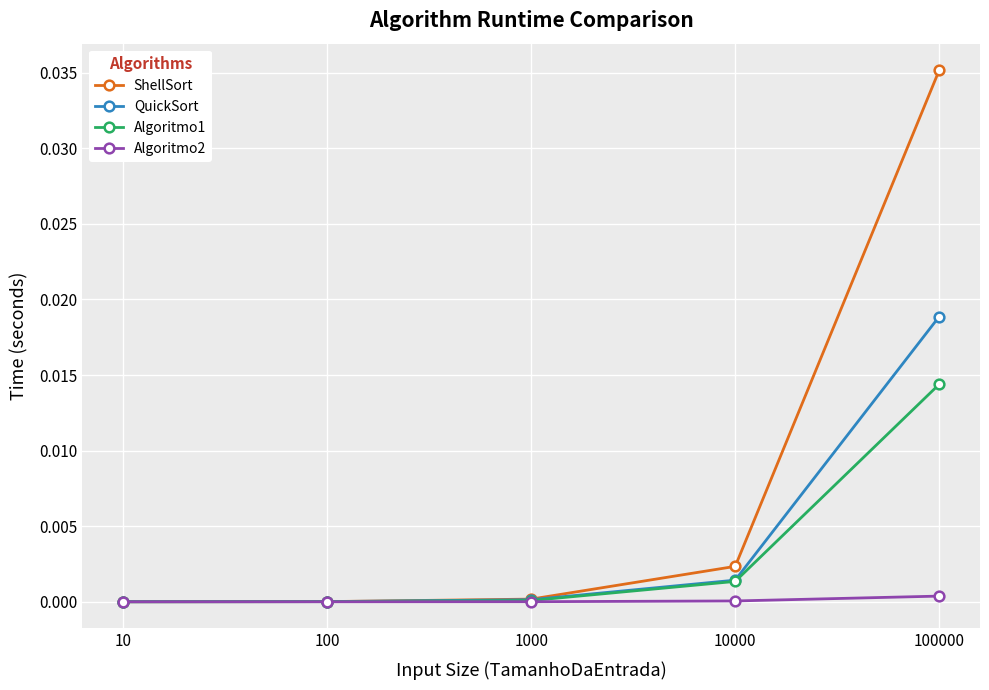

True or false: Algoritmo2 has more than 2 points higher than both neighbors.

False